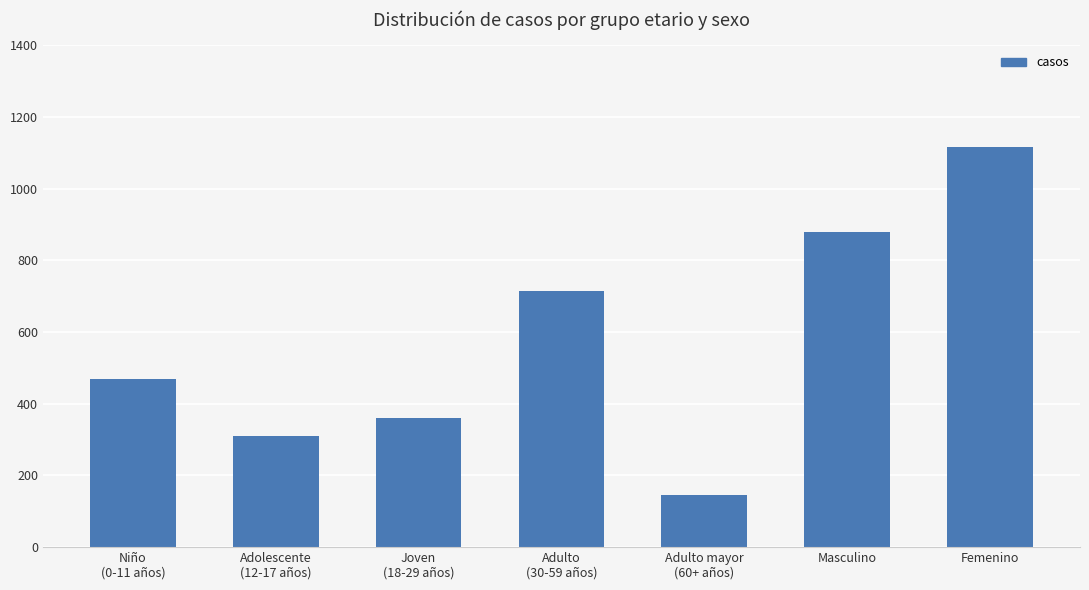

What is the label of the 4th bar from the left?

Adulto
(30-59 años)